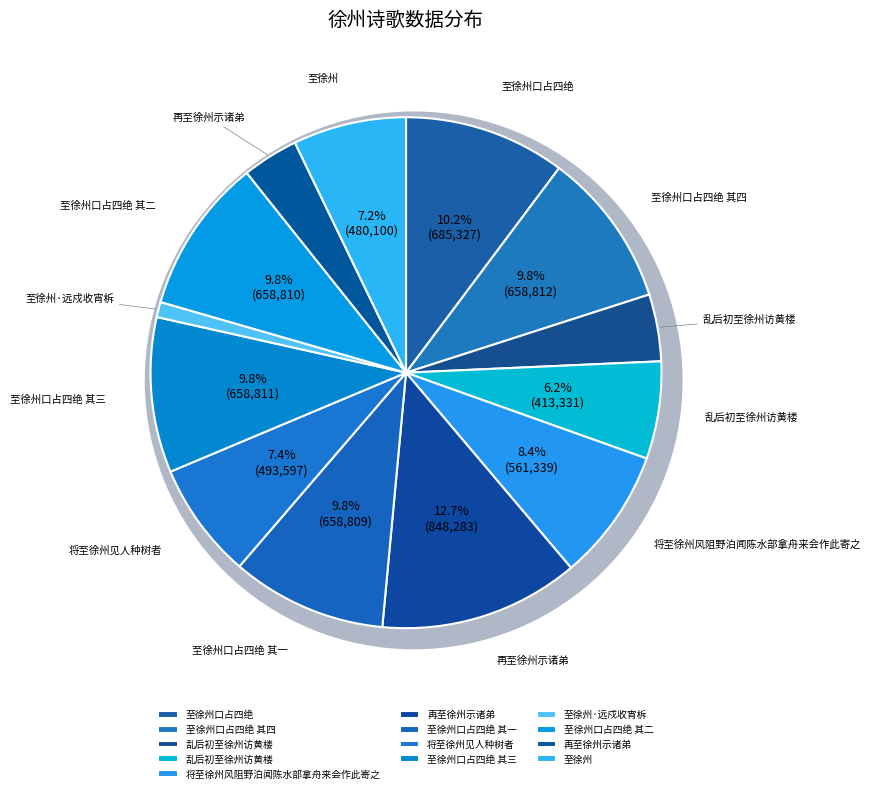

What is the largest slice in the pie chart?

再至徐州示诸弟